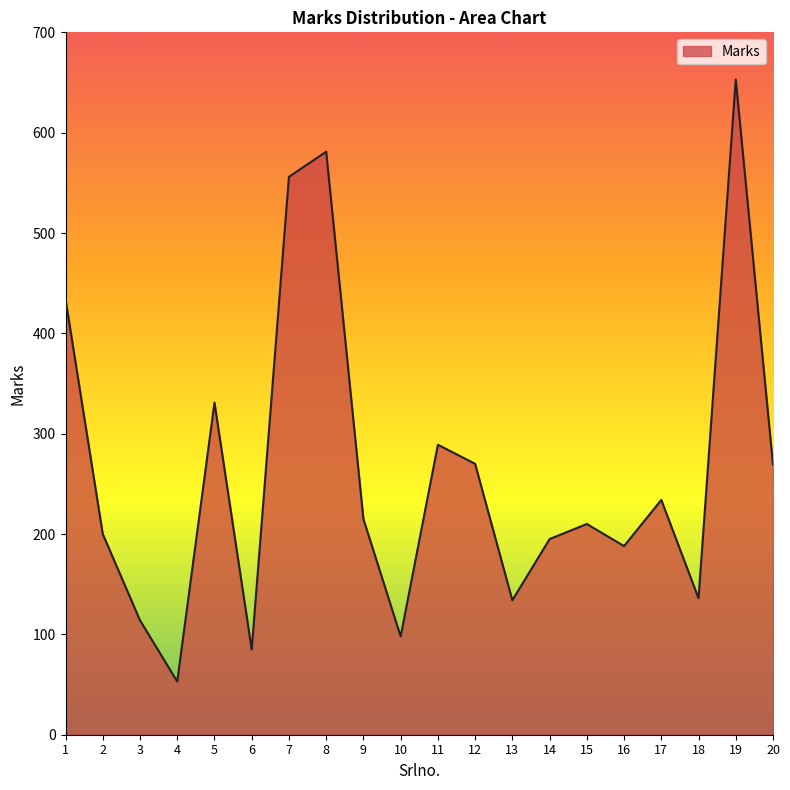

At which label is the value closest to 353?

5